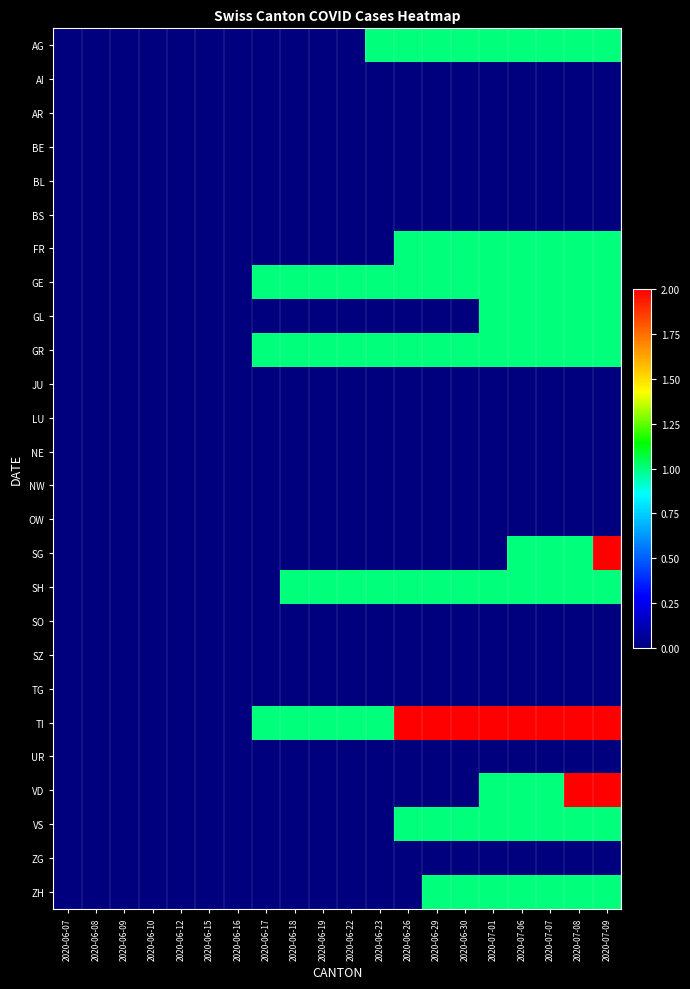

Reading left to right, what are all the values shown in this chart?

AG: 2020-06-07=0	2020-06-08=0	2020-06-09=0	2020-06-10=0	2020-06-12=0	2020-06-15=0	2020-06-16=0	2020-06-17=0	2020-06-18=0	2020-06-19=0	2020-06-22=0	2020-06-23=1	2020-06-26=1	2020-06-29=1	2020-06-30=1	2020-07-01=1	2020-07-06=1	2020-07-07=1	2020-07-08=1	2020-07-09=1
AI: 2020-06-07=0	2020-06-08=0	2020-06-09=0	2020-06-10=0	2020-06-12=0	2020-06-15=0	2020-06-16=0	2020-06-17=0	2020-06-18=0	2020-06-19=0	2020-06-22=0	2020-06-23=0	2020-06-26=0	2020-06-29=0	2020-06-30=0	2020-07-01=0	2020-07-06=0	2020-07-07=0	2020-07-08=0	2020-07-09=0
AR: 2020-06-07=0	2020-06-08=0	2020-06-09=0	2020-06-10=0	2020-06-12=0	2020-06-15=0	2020-06-16=0	2020-06-17=0	2020-06-18=0	2020-06-19=0	2020-06-22=0	2020-06-23=0	2020-06-26=0	2020-06-29=0	2020-06-30=0	2020-07-01=0	2020-07-06=0	2020-07-07=0	2020-07-08=0	2020-07-09=0
BE: 2020-06-07=0	2020-06-08=0	2020-06-09=0	2020-06-10=0	2020-06-12=0	2020-06-15=0	2020-06-16=0	2020-06-17=0	2020-06-18=0	2020-06-19=0	2020-06-22=0	2020-06-23=0	2020-06-26=0	2020-06-29=0	2020-06-30=0	2020-07-01=0	2020-07-06=0	2020-07-07=0	2020-07-08=0	2020-07-09=0
BL: 2020-06-07=0	2020-06-08=0	2020-06-09=0	2020-06-10=0	2020-06-12=0	2020-06-15=0	2020-06-16=0	2020-06-17=0	2020-06-18=0	2020-06-19=0	2020-06-22=0	2020-06-23=0	2020-06-26=0	2020-06-29=0	2020-06-30=0	2020-07-01=0	2020-07-06=0	2020-07-07=0	2020-07-08=0	2020-07-09=0
BS: 2020-06-07=0	2020-06-08=0	2020-06-09=0	2020-06-10=0	2020-06-12=0	2020-06-15=0	2020-06-16=0	2020-06-17=0	2020-06-18=0	2020-06-19=0	2020-06-22=0	2020-06-23=0	2020-06-26=0	2020-06-29=0	2020-06-30=0	2020-07-01=0	2020-07-06=0	2020-07-07=0	2020-07-08=0	2020-07-09=0
FR: 2020-06-07=0	2020-06-08=0	2020-06-09=0	2020-06-10=0	2020-06-12=0	2020-06-15=0	2020-06-16=0	2020-06-17=0	2020-06-18=0	2020-06-19=0	2020-06-22=0	2020-06-23=0	2020-06-26=1	2020-06-29=1	2020-06-30=1	2020-07-01=1	2020-07-06=1	2020-07-07=1	2020-07-08=1	2020-07-09=1
GE: 2020-06-07=0	2020-06-08=0	2020-06-09=0	2020-06-10=0	2020-06-12=0	2020-06-15=0	2020-06-16=0	2020-06-17=1	2020-06-18=1	2020-06-19=1	2020-06-22=1	2020-06-23=1	2020-06-26=1	2020-06-29=1	2020-06-30=1	2020-07-01=1	2020-07-06=1	2020-07-07=1	2020-07-08=1	2020-07-09=1
GL: 2020-06-07=0	2020-06-08=0	2020-06-09=0	2020-06-10=0	2020-06-12=0	2020-06-15=0	2020-06-16=0	2020-06-17=0	2020-06-18=0	2020-06-19=0	2020-06-22=0	2020-06-23=0	2020-06-26=0	2020-06-29=0	2020-06-30=0	2020-07-01=1	2020-07-06=1	2020-07-07=1	2020-07-08=1	2020-07-09=1
GR: 2020-06-07=0	2020-06-08=0	2020-06-09=0	2020-06-10=0	2020-06-12=0	2020-06-15=0	2020-06-16=0	2020-06-17=1	2020-06-18=1	2020-06-19=1	2020-06-22=1	2020-06-23=1	2020-06-26=1	2020-06-29=1	2020-06-30=1	2020-07-01=1	2020-07-06=1	2020-07-07=1	2020-07-08=1	2020-07-09=1
JU: 2020-06-07=0	2020-06-08=0	2020-06-09=0	2020-06-10=0	2020-06-12=0	2020-06-15=0	2020-06-16=0	2020-06-17=0	2020-06-18=0	2020-06-19=0	2020-06-22=0	2020-06-23=0	2020-06-26=0	2020-06-29=0	2020-06-30=0	2020-07-01=0	2020-07-06=0	2020-07-07=0	2020-07-08=0	2020-07-09=0
LU: 2020-06-07=0	2020-06-08=0	2020-06-09=0	2020-06-10=0	2020-06-12=0	2020-06-15=0	2020-06-16=0	2020-06-17=0	2020-06-18=0	2020-06-19=0	2020-06-22=0	2020-06-23=0	2020-06-26=0	2020-06-29=0	2020-06-30=0	2020-07-01=0	2020-07-06=0	2020-07-07=0	2020-07-08=0	2020-07-09=0
NE: 2020-06-07=0	2020-06-08=0	2020-06-09=0	2020-06-10=0	2020-06-12=0	2020-06-15=0	2020-06-16=0	2020-06-17=0	2020-06-18=0	2020-06-19=0	2020-06-22=0	2020-06-23=0	2020-06-26=0	2020-06-29=0	2020-06-30=0	2020-07-01=0	2020-07-06=0	2020-07-07=0	2020-07-08=0	2020-07-09=0
NW: 2020-06-07=0	2020-06-08=0	2020-06-09=0	2020-06-10=0	2020-06-12=0	2020-06-15=0	2020-06-16=0	2020-06-17=0	2020-06-18=0	2020-06-19=0	2020-06-22=0	2020-06-23=0	2020-06-26=0	2020-06-29=0	2020-06-30=0	2020-07-01=0	2020-07-06=0	2020-07-07=0	2020-07-08=0	2020-07-09=0
OW: 2020-06-07=0	2020-06-08=0	2020-06-09=0	2020-06-10=0	2020-06-12=0	2020-06-15=0	2020-06-16=0	2020-06-17=0	2020-06-18=0	2020-06-19=0	2020-06-22=0	2020-06-23=0	2020-06-26=0	2020-06-29=0	2020-06-30=0	2020-07-01=0	2020-07-06=0	2020-07-07=0	2020-07-08=0	2020-07-09=0
SG: 2020-06-07=0	2020-06-08=0	2020-06-09=0	2020-06-10=0	2020-06-12=0	2020-06-15=0	2020-06-16=0	2020-06-17=0	2020-06-18=0	2020-06-19=0	2020-06-22=0	2020-06-23=0	2020-06-26=0	2020-06-29=0	2020-06-30=0	2020-07-01=0	2020-07-06=1	2020-07-07=1	2020-07-08=1	2020-07-09=2
SH: 2020-06-07=0	2020-06-08=0	2020-06-09=0	2020-06-10=0	2020-06-12=0	2020-06-15=0	2020-06-16=0	2020-06-17=0	2020-06-18=1	2020-06-19=1	2020-06-22=1	2020-06-23=1	2020-06-26=1	2020-06-29=1	2020-06-30=1	2020-07-01=1	2020-07-06=1	2020-07-07=1	2020-07-08=1	2020-07-09=1
SO: 2020-06-07=0	2020-06-08=0	2020-06-09=0	2020-06-10=0	2020-06-12=0	2020-06-15=0	2020-06-16=0	2020-06-17=0	2020-06-18=0	2020-06-19=0	2020-06-22=0	2020-06-23=0	2020-06-26=0	2020-06-29=0	2020-06-30=0	2020-07-01=0	2020-07-06=0	2020-07-07=0	2020-07-08=0	2020-07-09=0
SZ: 2020-06-07=0	2020-06-08=0	2020-06-09=0	2020-06-10=0	2020-06-12=0	2020-06-15=0	2020-06-16=0	2020-06-17=0	2020-06-18=0	2020-06-19=0	2020-06-22=0	2020-06-23=0	2020-06-26=0	2020-06-29=0	2020-06-30=0	2020-07-01=0	2020-07-06=0	2020-07-07=0	2020-07-08=0	2020-07-09=0
TG: 2020-06-07=0	2020-06-08=0	2020-06-09=0	2020-06-10=0	2020-06-12=0	2020-06-15=0	2020-06-16=0	2020-06-17=0	2020-06-18=0	2020-06-19=0	2020-06-22=0	2020-06-23=0	2020-06-26=0	2020-06-29=0	2020-06-30=0	2020-07-01=0	2020-07-06=0	2020-07-07=0	2020-07-08=0	2020-07-09=0
TI: 2020-06-07=0	2020-06-08=0	2020-06-09=0	2020-06-10=0	2020-06-12=0	2020-06-15=0	2020-06-16=0	2020-06-17=1	2020-06-18=1	2020-06-19=1	2020-06-22=1	2020-06-23=1	2020-06-26=2	2020-06-29=2	2020-06-30=2	2020-07-01=2	2020-07-06=2	2020-07-07=2	2020-07-08=2	2020-07-09=2
UR: 2020-06-07=0	2020-06-08=0	2020-06-09=0	2020-06-10=0	2020-06-12=0	2020-06-15=0	2020-06-16=0	2020-06-17=0	2020-06-18=0	2020-06-19=0	2020-06-22=0	2020-06-23=0	2020-06-26=0	2020-06-29=0	2020-06-30=0	2020-07-01=0	2020-07-06=0	2020-07-07=0	2020-07-08=0	2020-07-09=0
VD: 2020-06-07=0	2020-06-08=0	2020-06-09=0	2020-06-10=0	2020-06-12=0	2020-06-15=0	2020-06-16=0	2020-06-17=0	2020-06-18=0	2020-06-19=0	2020-06-22=0	2020-06-23=0	2020-06-26=0	2020-06-29=0	2020-06-30=0	2020-07-01=1	2020-07-06=1	2020-07-07=1	2020-07-08=2	2020-07-09=2
VS: 2020-06-07=0	2020-06-08=0	2020-06-09=0	2020-06-10=0	2020-06-12=0	2020-06-15=0	2020-06-16=0	2020-06-17=0	2020-06-18=0	2020-06-19=0	2020-06-22=0	2020-06-23=0	2020-06-26=1	2020-06-29=1	2020-06-30=1	2020-07-01=1	2020-07-06=1	2020-07-07=1	2020-07-08=1	2020-07-09=1
ZG: 2020-06-07=0	2020-06-08=0	2020-06-09=0	2020-06-10=0	2020-06-12=0	2020-06-15=0	2020-06-16=0	2020-06-17=0	2020-06-18=0	2020-06-19=0	2020-06-22=0	2020-06-23=0	2020-06-26=0	2020-06-29=0	2020-06-30=0	2020-07-01=0	2020-07-06=0	2020-07-07=0	2020-07-08=0	2020-07-09=0
ZH: 2020-06-07=0	2020-06-08=0	2020-06-09=0	2020-06-10=0	2020-06-12=0	2020-06-15=0	2020-06-16=0	2020-06-17=0	2020-06-18=0	2020-06-19=0	2020-06-22=0	2020-06-23=0	2020-06-26=0	2020-06-29=1	2020-06-30=1	2020-07-01=1	2020-07-06=1	2020-07-07=1	2020-07-08=1	2020-07-09=1